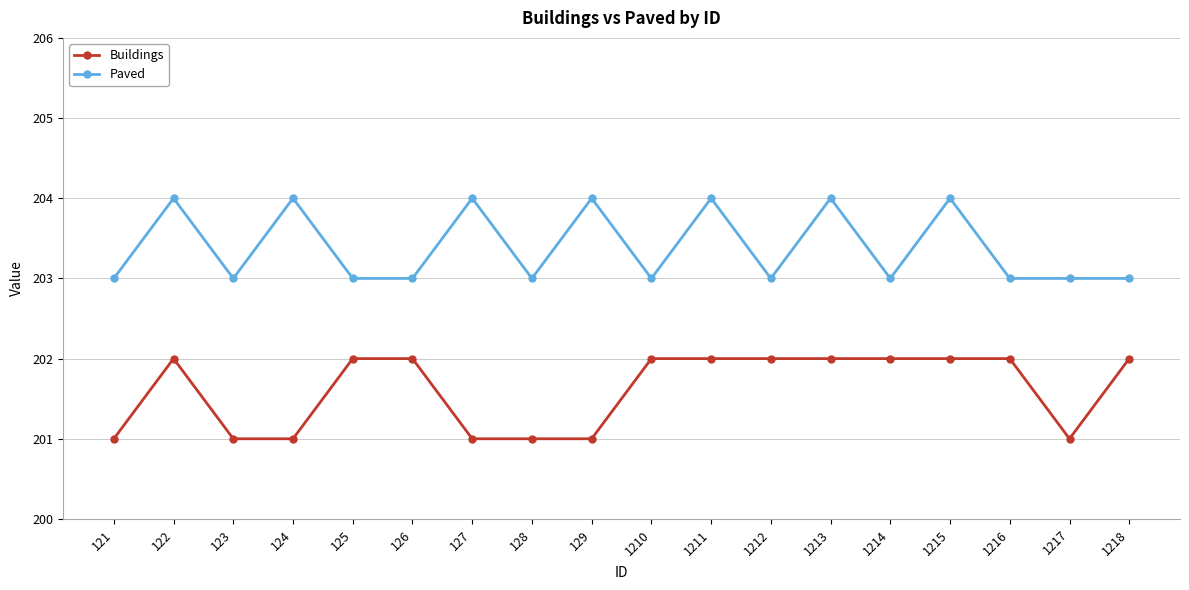

At which category does Paved reach its first local valley?

123